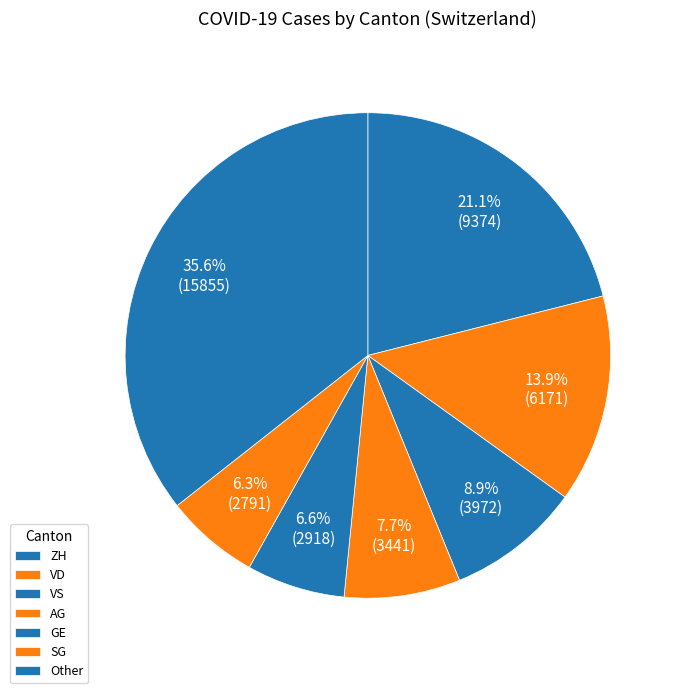

The GE slice represents 1% of the pie. True or false?

False